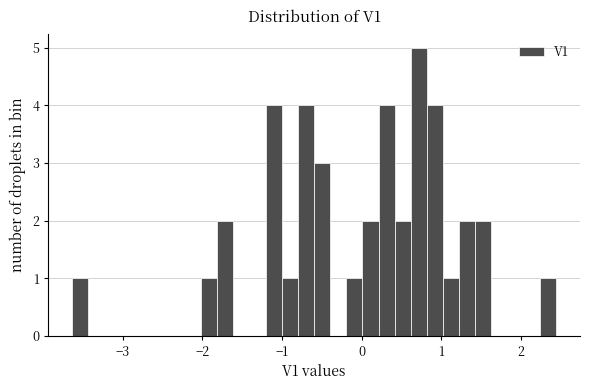

Around what value on the x-axis is the tallest bar? Give the approximate position of its centre, as read against the axis.

0.7